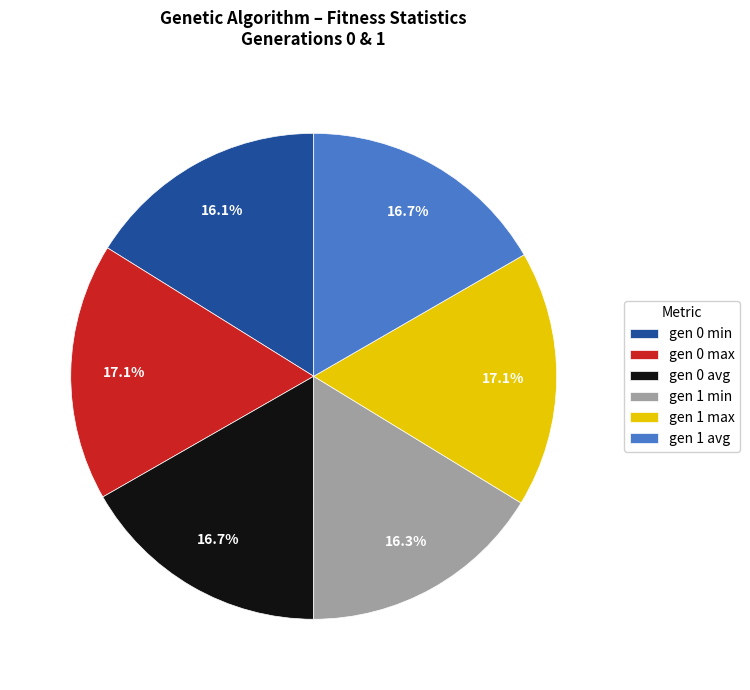

Does any single category account for the majority?

No